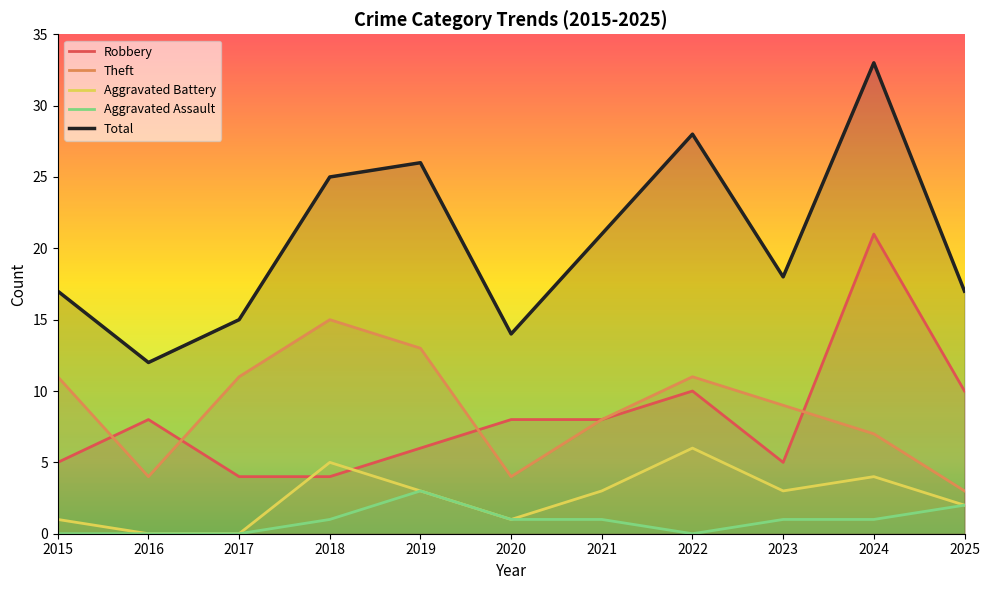

What is the value of the Theft point at the 10th from the left?

7